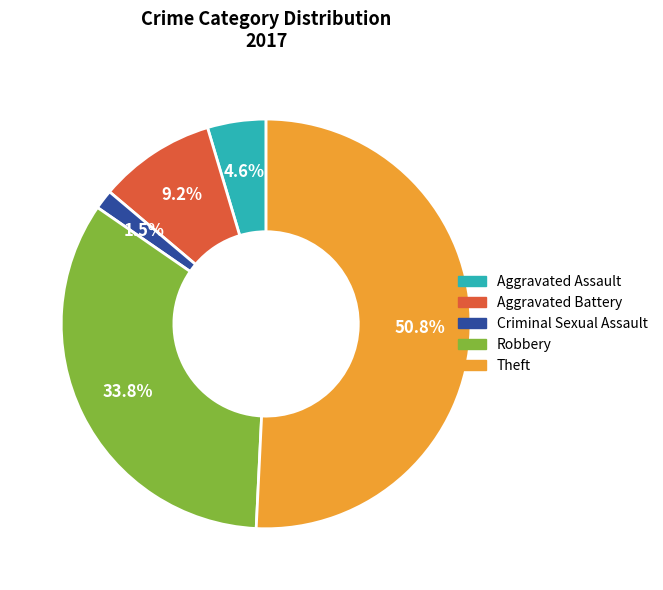

Approximately how many times larger is the value at Theft compared to Aggravated Battery?

5.5